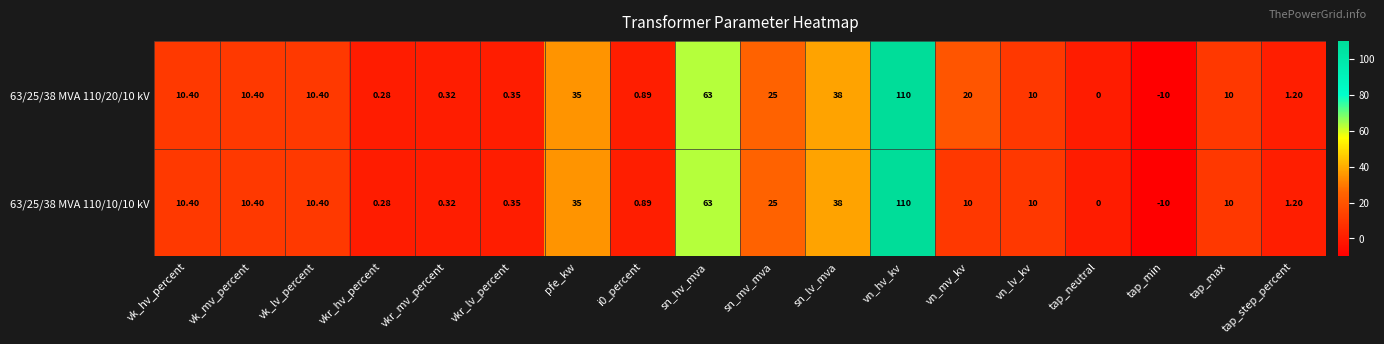

What is the total value across all series at i0_percent?

1.8